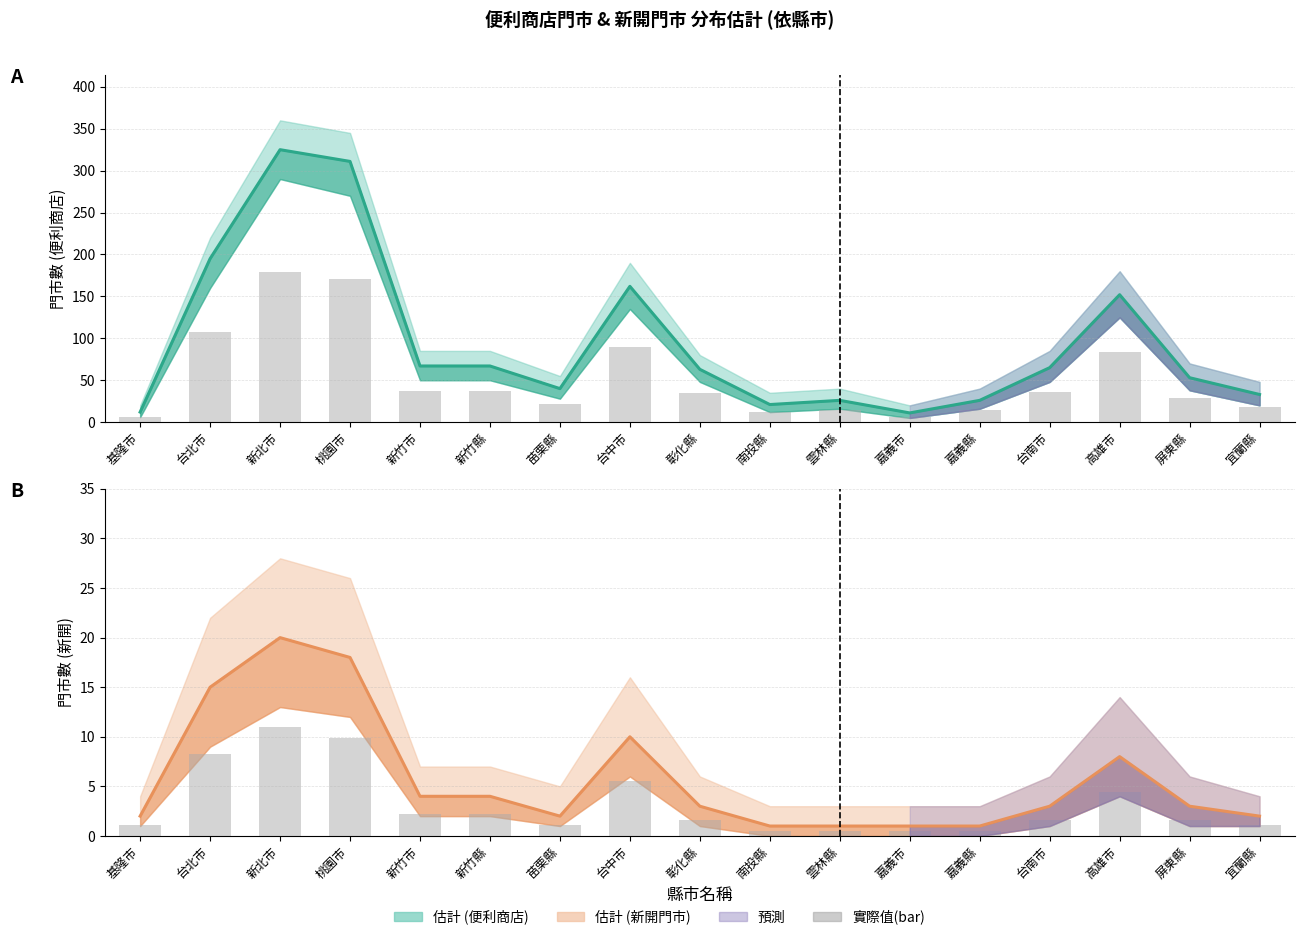

Does the chart contain any negative values?

No